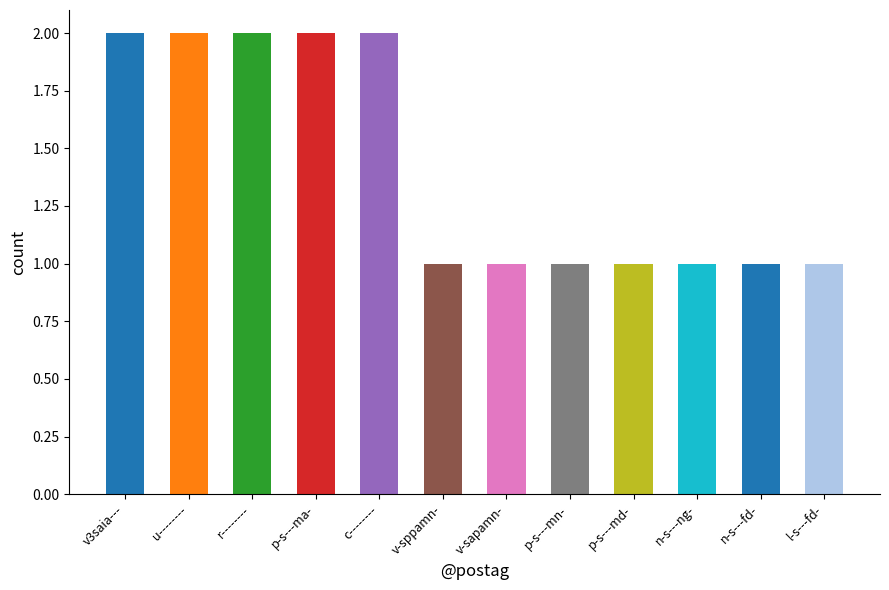

True or false: the data shows 1 at v-sapamn-.

True